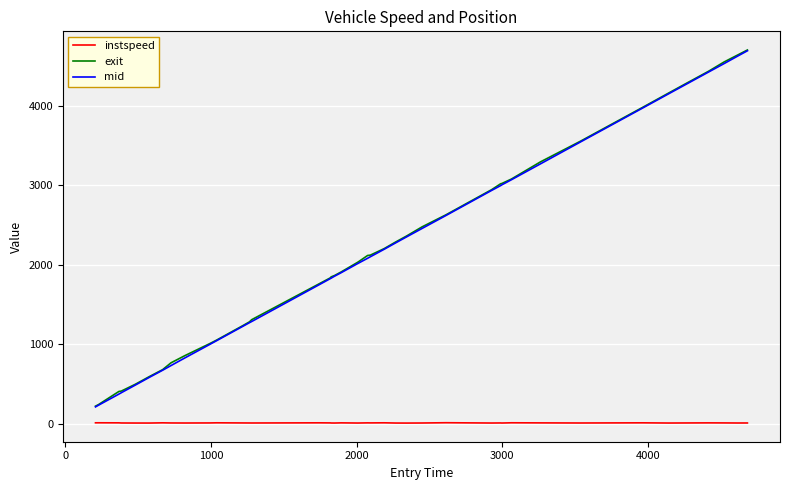

True or false: instspeed and mid cross at least once.

False